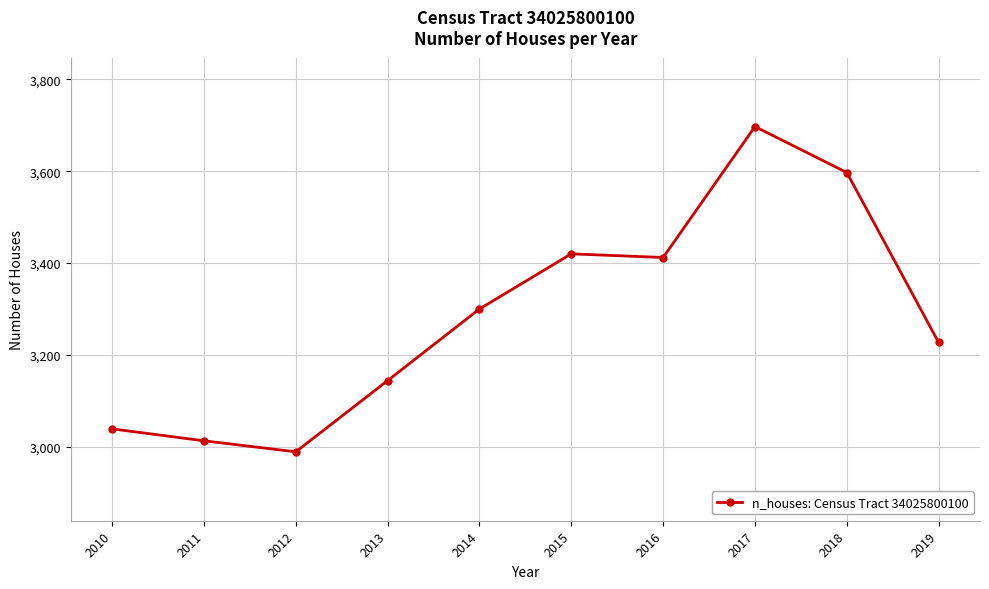

What is the change in value from 2015 to 2017?

+277